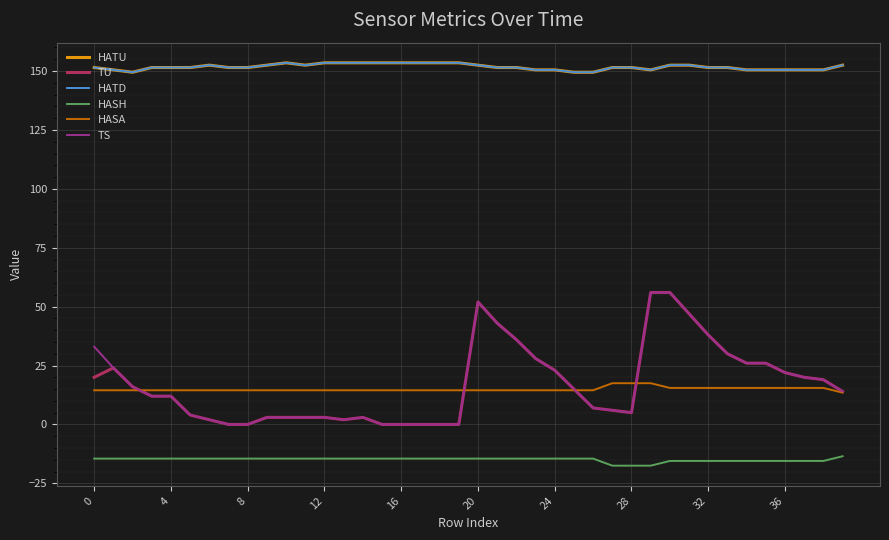

How many lines are shown in the chart?

6